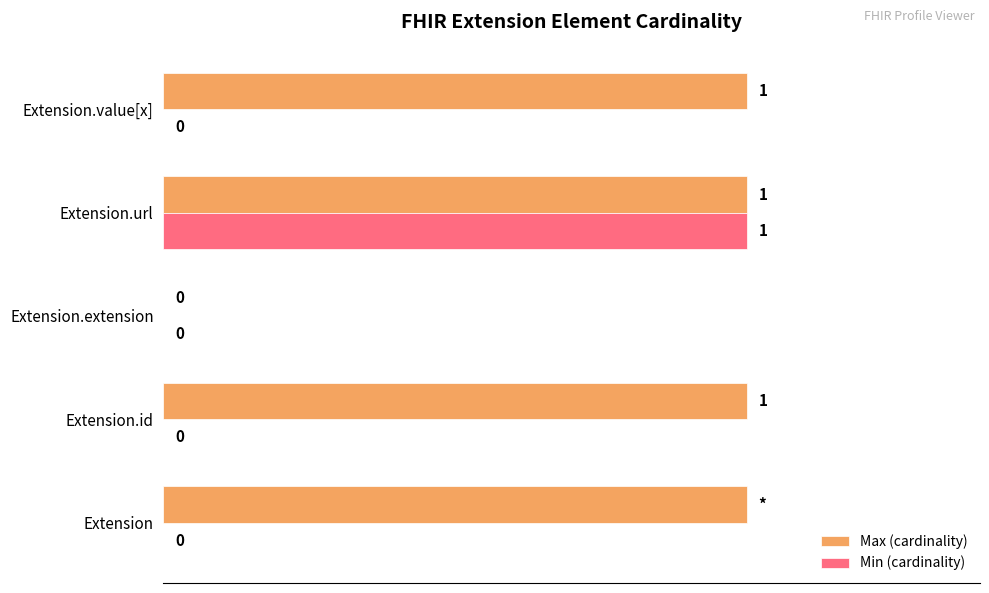

At which label is Max (cardinality) closest to 0?

Extension.extension